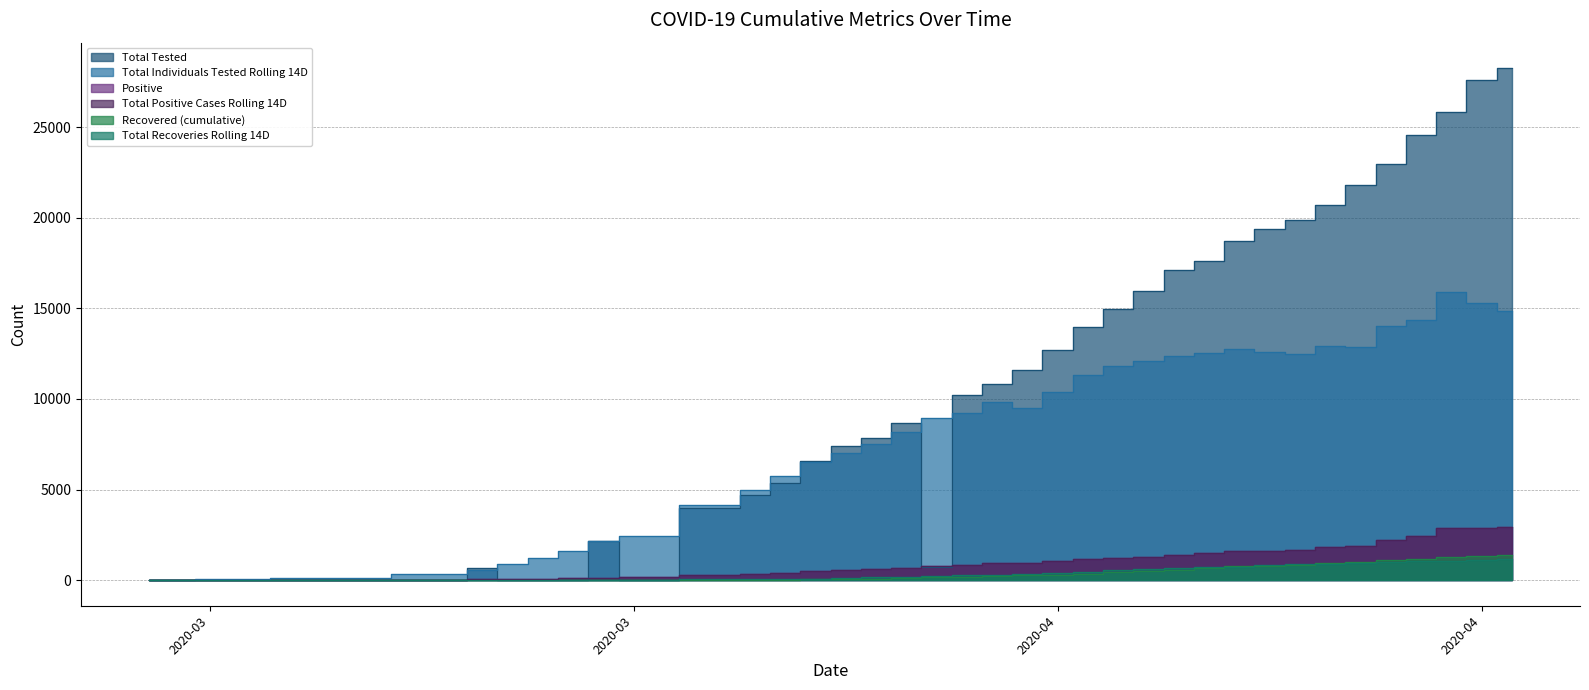

Which series has the largest total across all categories?

Total Tested